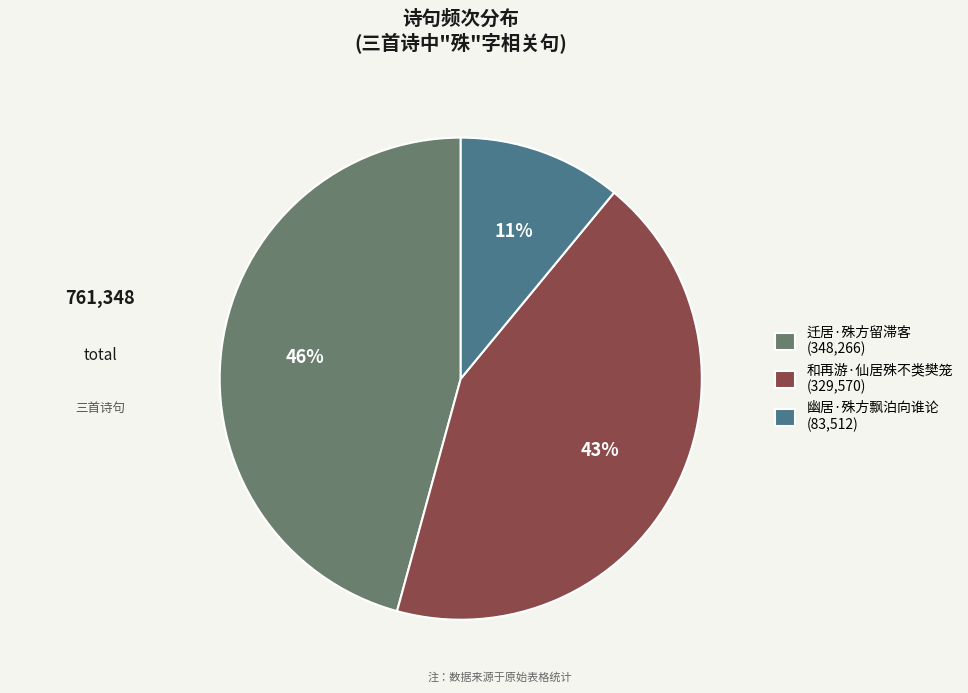

Do 迁居·殊方留滞客 (348,266) and 和再游·仙居殊不类樊笼 (329,570) together represent more than half of the pie?

Yes